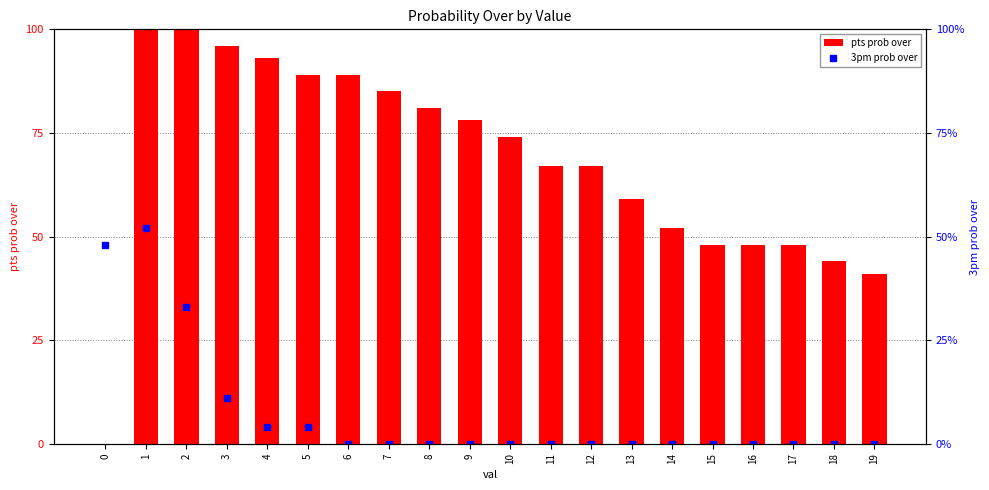

Reading left to right, what are all the values shown in this chart?

pts prob over: 0=0	1=100	2=100	3=96	4=93	5=89	6=89	7=85	8=81	9=78	10=74	11=67	12=67	13=59	14=52	15=48	16=48	17=48	18=44	19=41
3pm prob over: 0=48	1=52	2=33	3=11	4=4	5=4	6=0	7=0	8=0	9=0	10=0	11=0	12=0	13=0	14=0	15=0	16=0	17=0	18=0	19=0